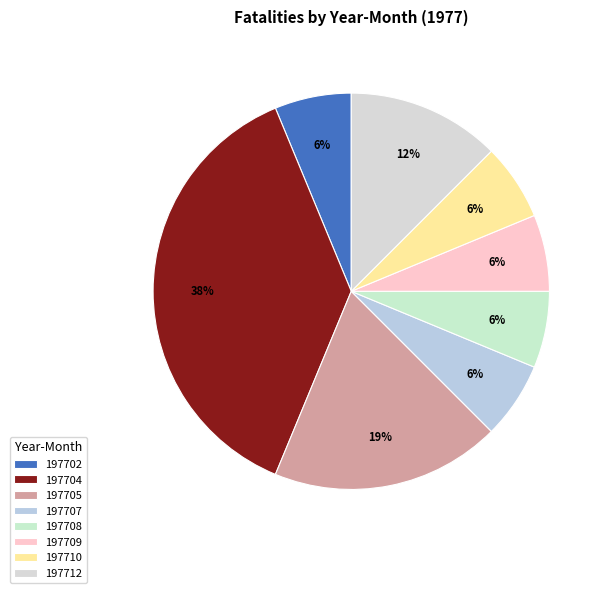

Is there any slice that represents more than half of the pie?

No